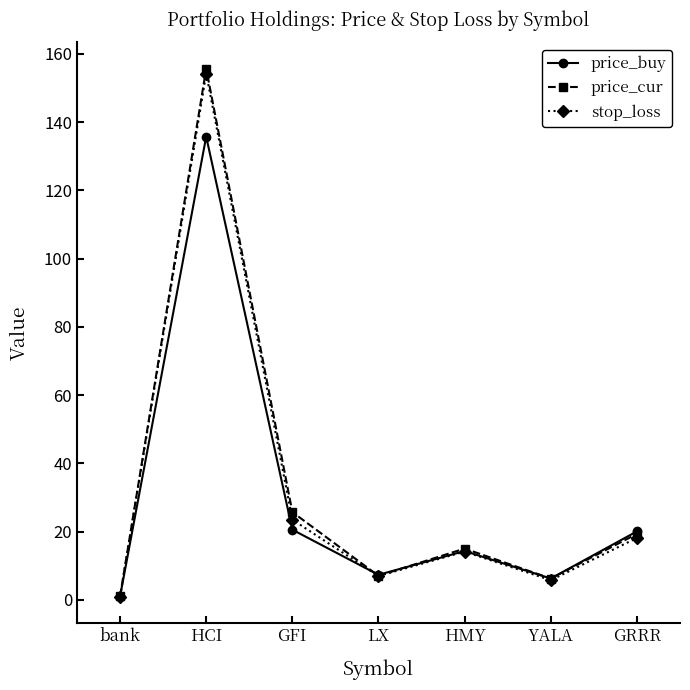

Read the price_buy value at GFI.

20.5